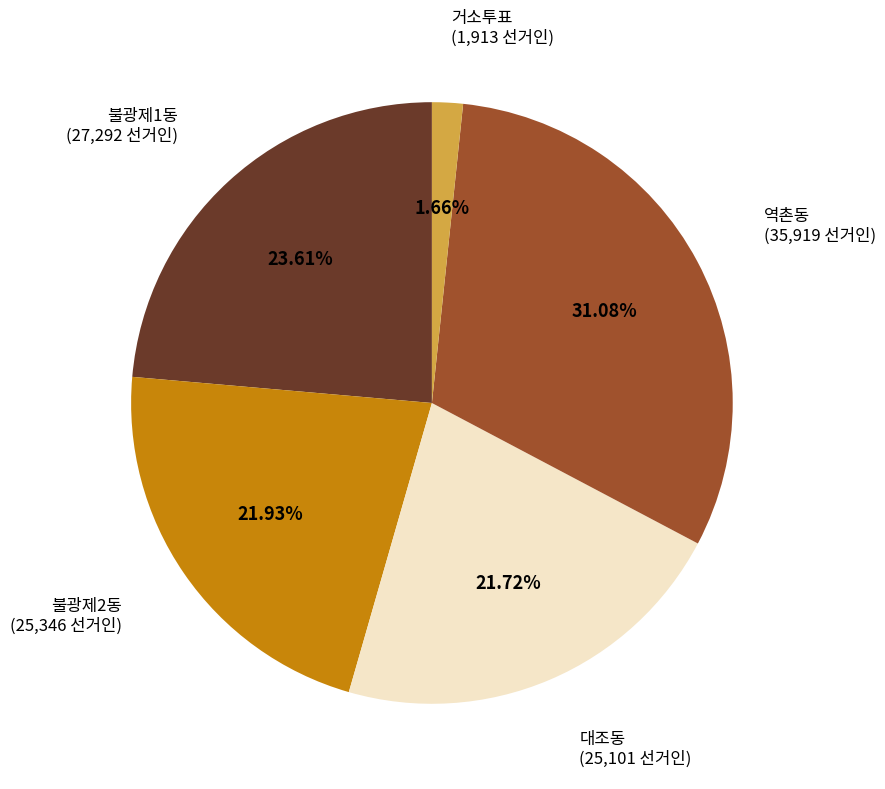

What is the total percentage of 대조동 and 역촌동?

52.8%